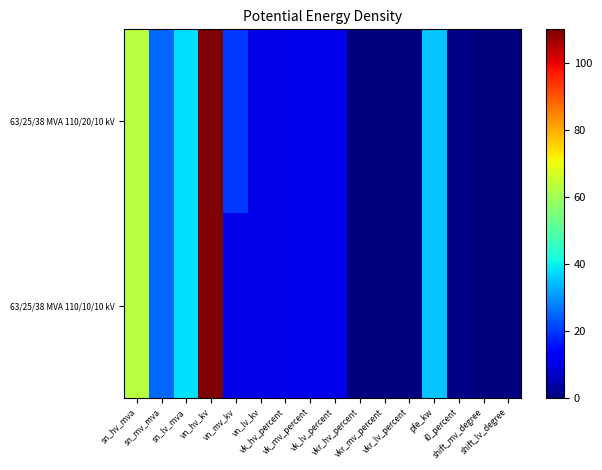

Reading left to right, what are all the values shown in this chart?

63/25/38 MVA 110/20/10 kV: sn_hv_mva=63.0	sn_mv_mva=25.0	sn_lv_mva=38.0	vn_hv_kv=110.0	vn_mv_kv=20.0	vn_lv_kv=10.0	vk_hv_percent=10.4	vk_mv_percent=10.4	vk_lv_percent=10.4	vkr_hv_percent=0.3	vkr_mv_percent=0.3	vkr_lv_percent=0.3	pfe_kw=35.0	i0_percent=0.9	shift_mv_degree=0.0	shift_lv_degree=0.0
63/25/38 MVA 110/10/10 kV: sn_hv_mva=63.0	sn_mv_mva=25.0	sn_lv_mva=38.0	vn_hv_kv=110.0	vn_mv_kv=10.0	vn_lv_kv=10.0	vk_hv_percent=10.4	vk_mv_percent=10.4	vk_lv_percent=10.4	vkr_hv_percent=0.3	vkr_mv_percent=0.3	vkr_lv_percent=0.3	pfe_kw=35.0	i0_percent=0.9	shift_mv_degree=0.0	shift_lv_degree=0.0